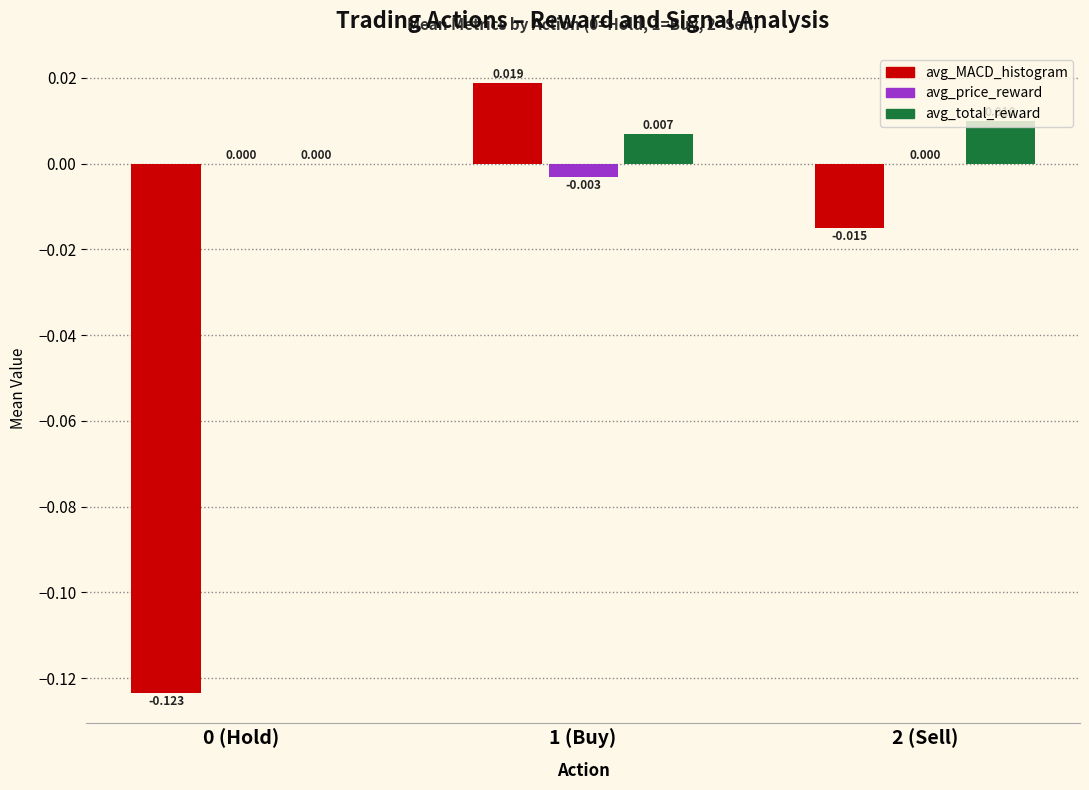

What are all the series names shown in the legend?

avg_MACD_histogram, avg_price_reward, avg_total_reward